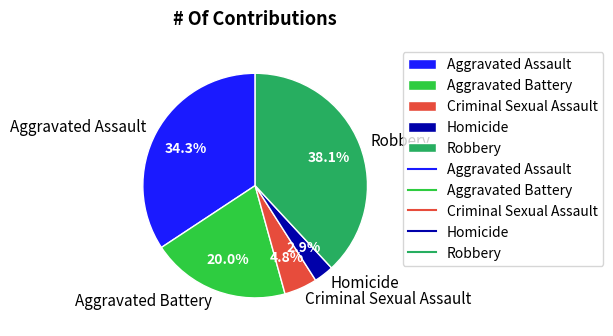

To the nearest percent, what percentage of the pie is Aggravated Assault?

34%